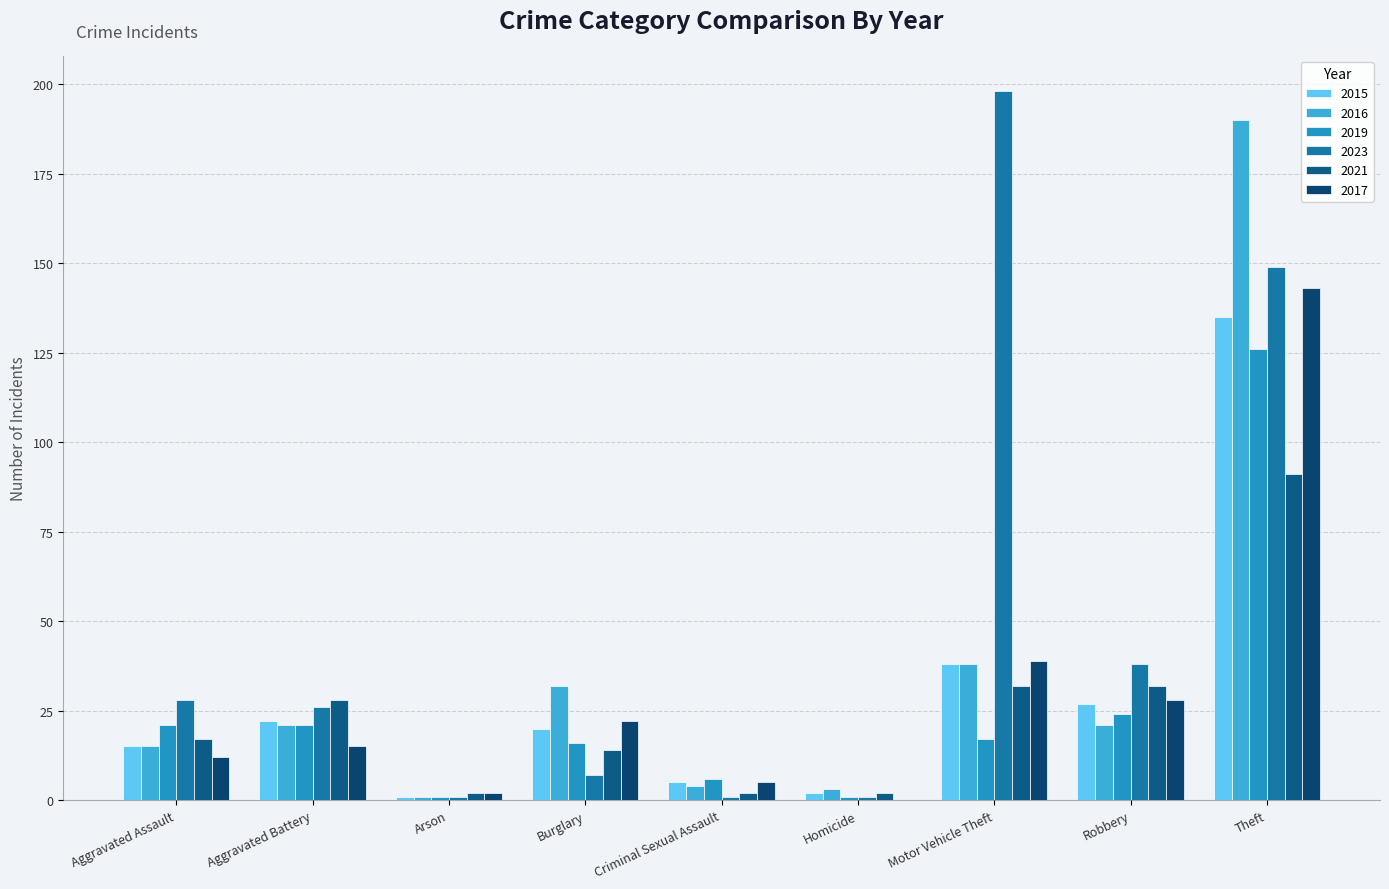

What is the maximum value shown in the chart?

198